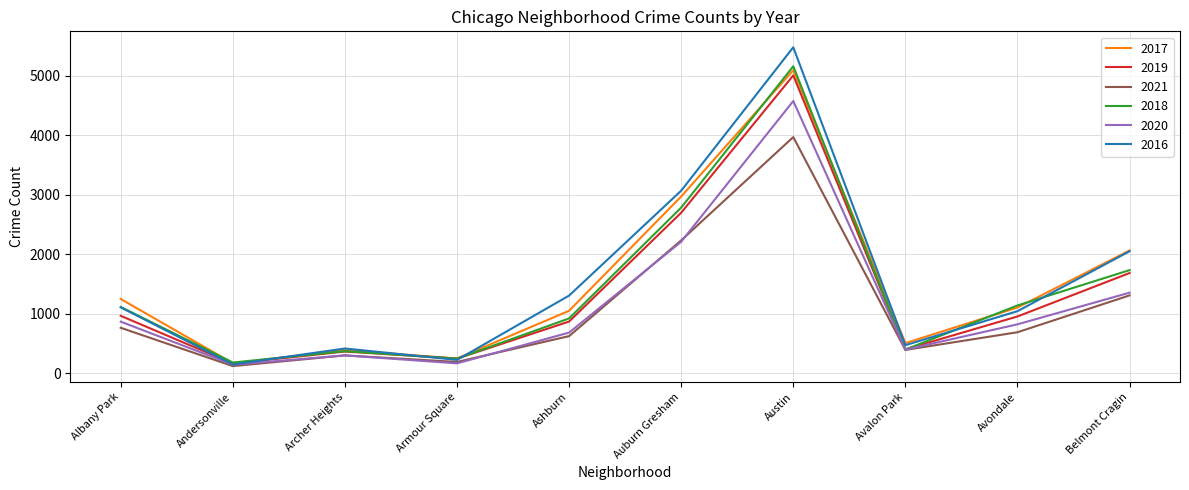

Does the chart display data point markers on the line(s)?

No